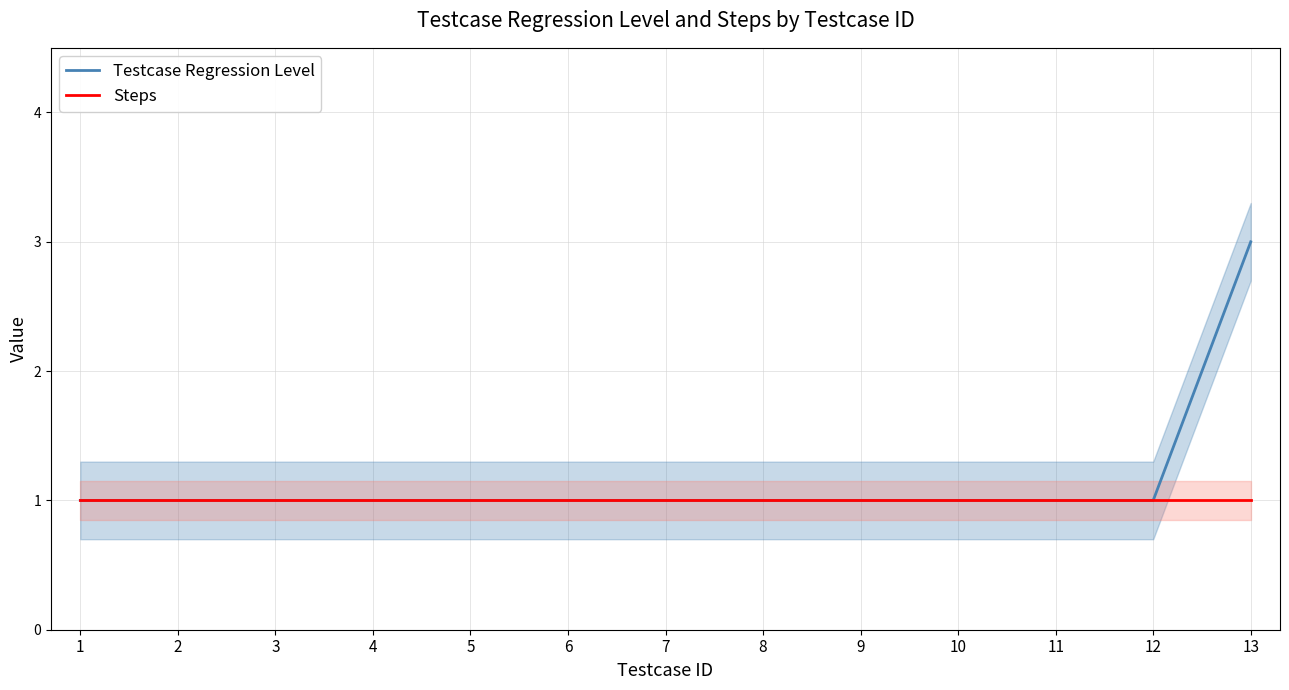

What is the maximum value for Testcase Regression Level?

3